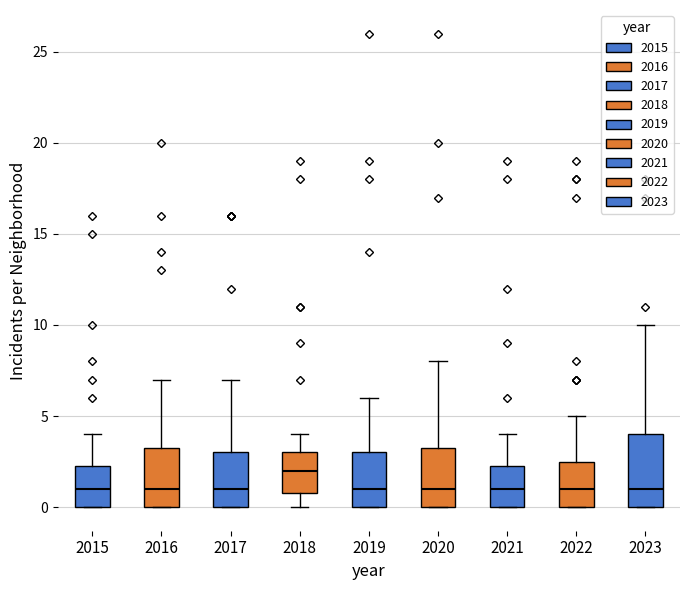

Reading left to right, transcribe this box plot: for each box, give where its median line is, the range the box spans, and where its two whiskers end, as read against the y-axis. The values are not printed on the chart, so give them approximately, as read against the axis.

2015: median 1.0, box 0.0 to 2.5, whiskers 0.0 to 4.0
2016: median 1.0, box 0.0 to 3.5, whiskers 0.0 to 7.0
2017: median 1.0, box 0.0 to 3.0, whiskers 0.0 to 7.0
2018: median 2.0, box 1.0 to 3.0, whiskers 0.0 to 4.0
2019: median 1.0, box 0.0 to 3.0, whiskers 0.0 to 6.0
2020: median 1.0, box 0.0 to 3.5, whiskers 0.0 to 8.0
2021: median 1.0, box 0.0 to 2.5, whiskers 0.0 to 4.0
2022: median 1.0, box 0.0 to 2.5, whiskers 0.0 to 5.0
2023: median 1.0, box 0.0 to 4.0, whiskers 0.0 to 10.0